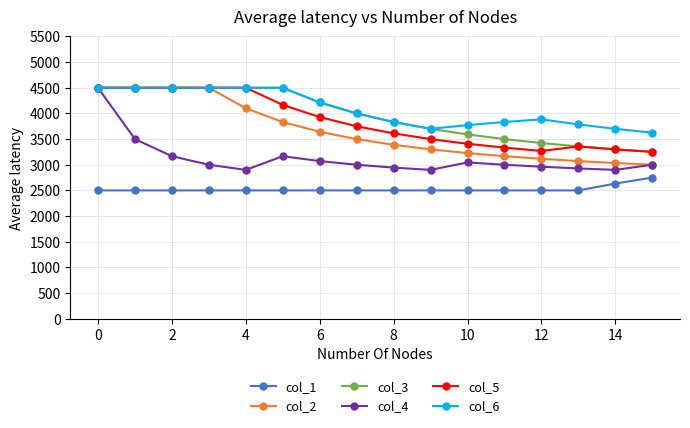

What is the value of the col_1 point at the 6th from the left?

2500.0